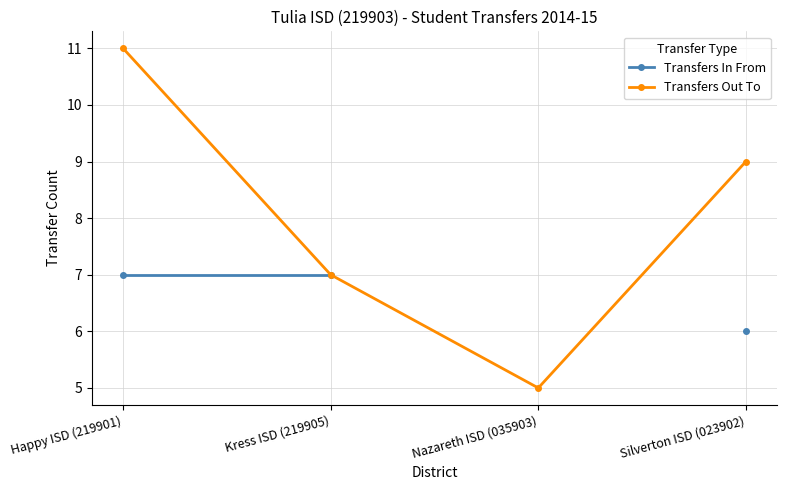

True or false: Transfers Out To and Transfers In From cross at least once.

False